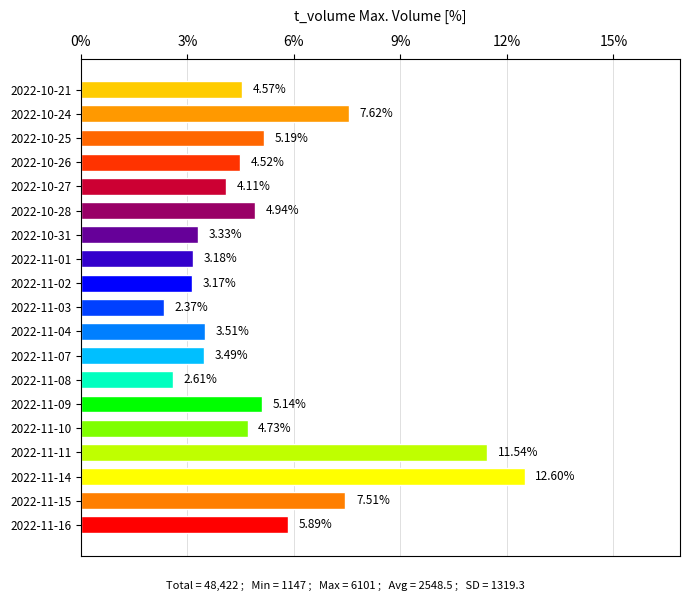

Between 2022-11-15 and 2022-11-14, which is larger?

2022-11-14